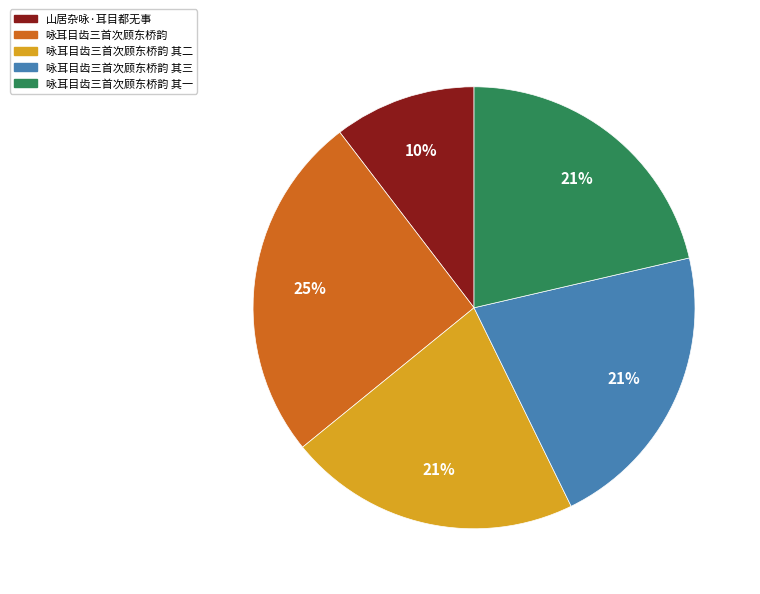

To the nearest percent, what is the average slice percentage?

20%